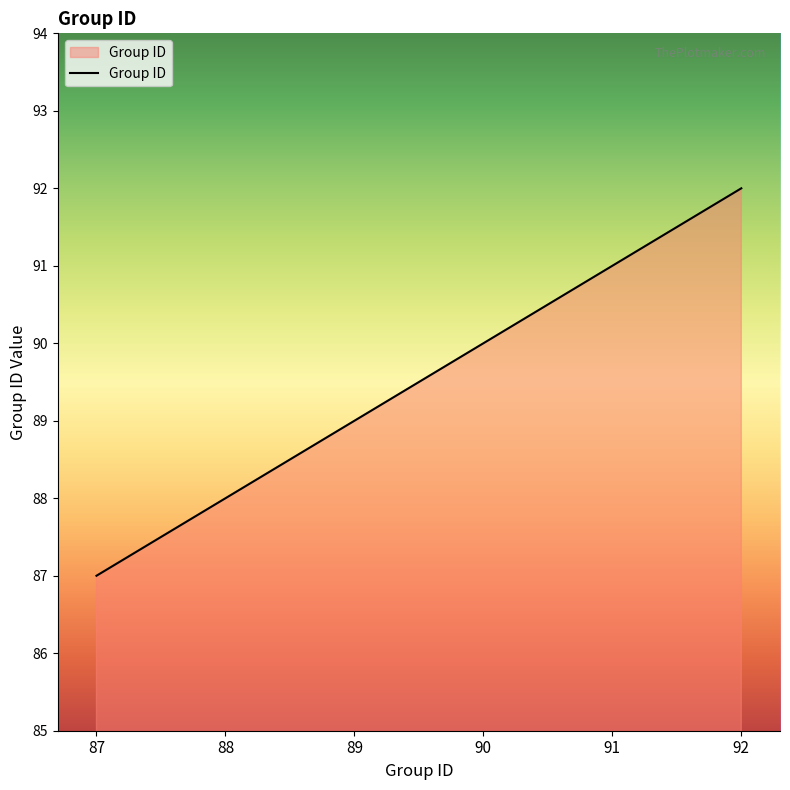

Reading left to right, extract all data points from this chart.

87=87	88=88	89=89	90=90	91=91	92=92